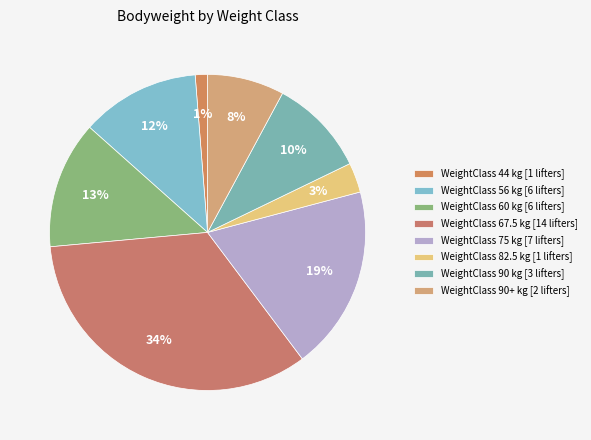

Count the number of slices in the pie.

8